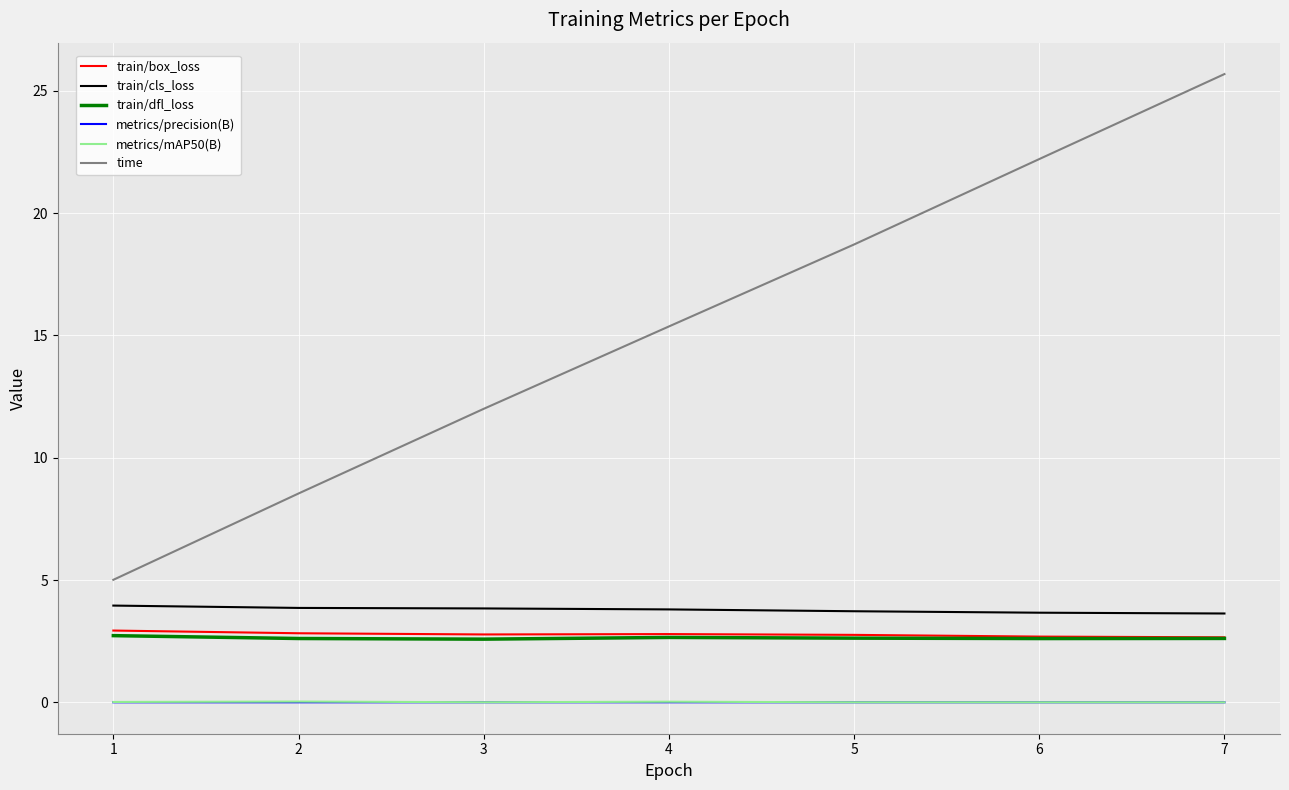

The value of train/cls_loss at 2 is 2.3. True or false?

False